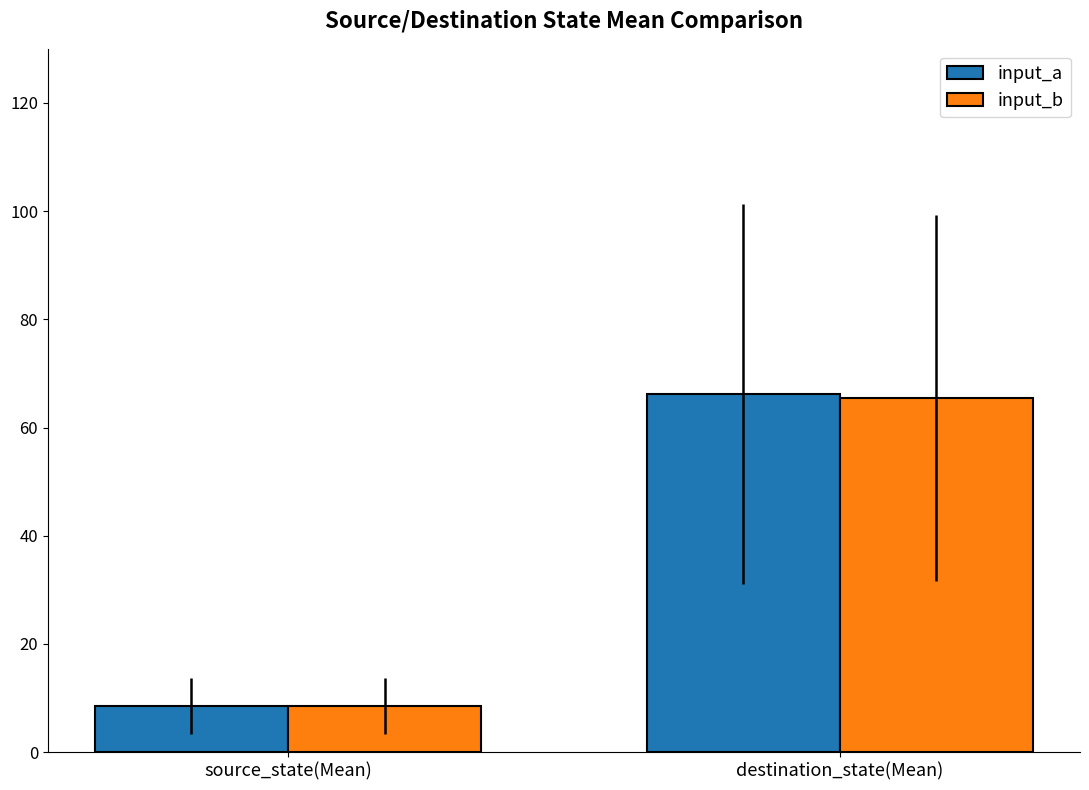

Reading left to right, what are all the values shown in this chart?

input_a: 8.5	66.2
input_b: 8.5	65.4